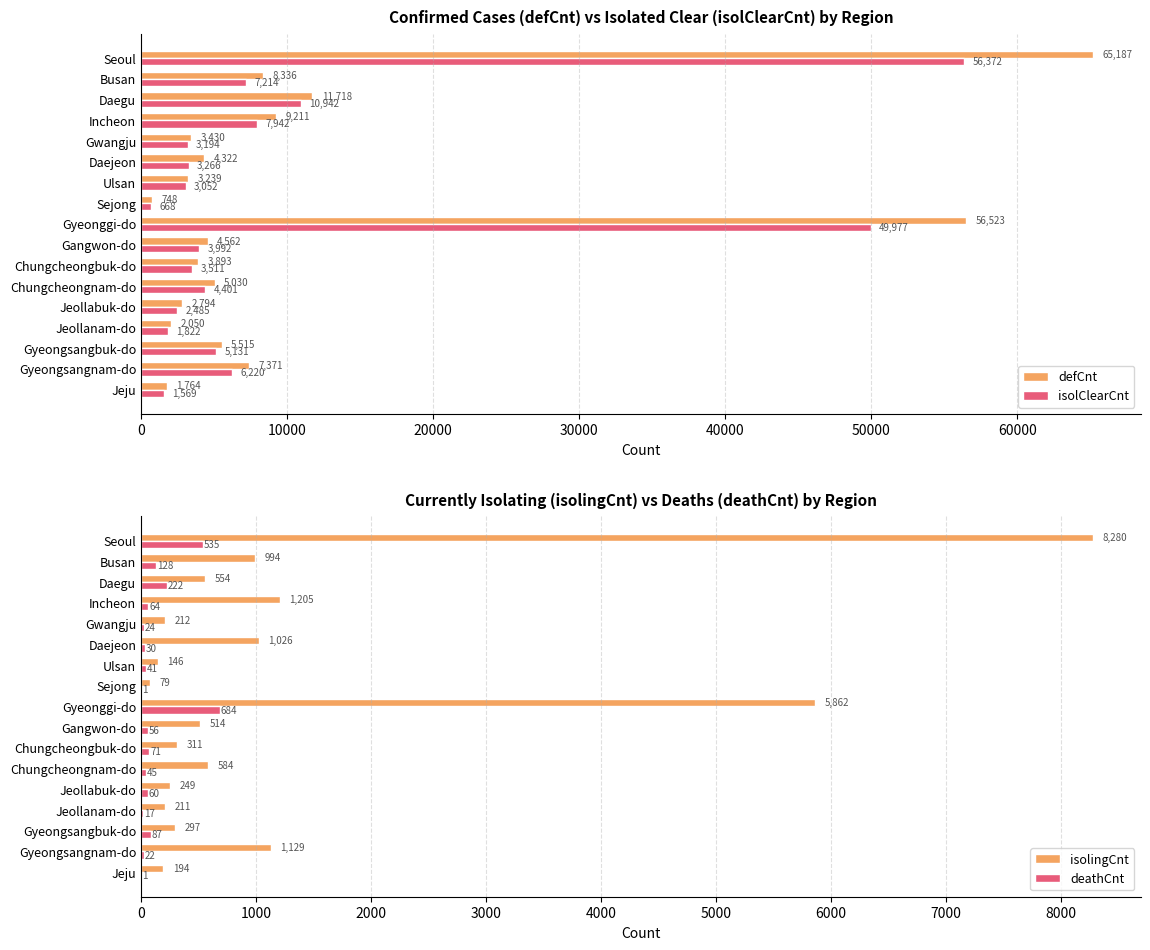

What is the sum of the deathCnt values at Seoul and Ulsan?

576